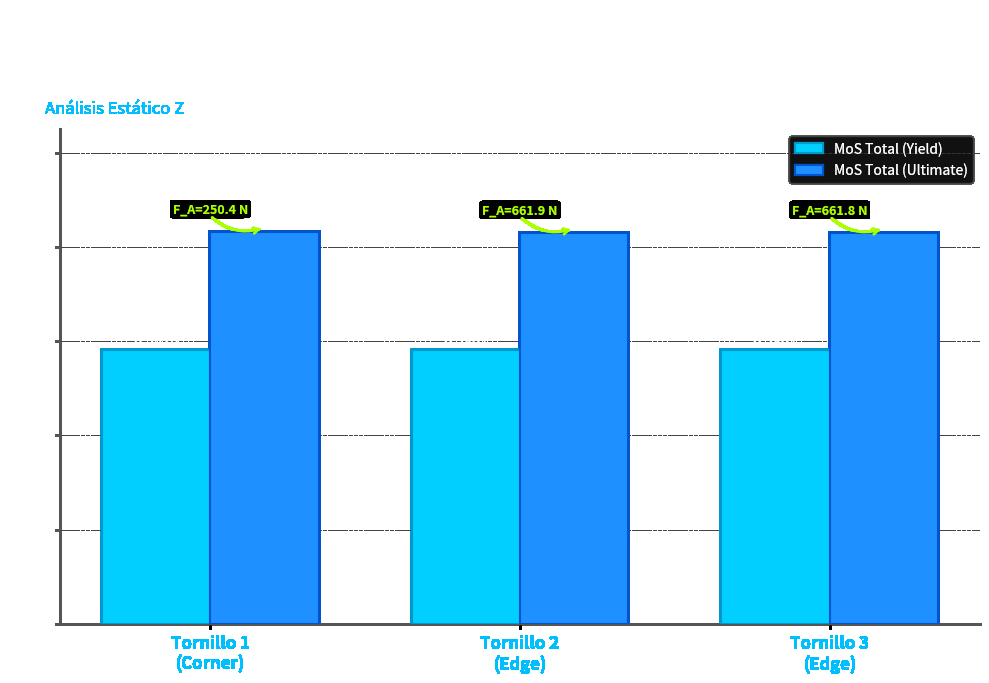

Which series has the widest spread of values?

MoS Total (Ultimate)